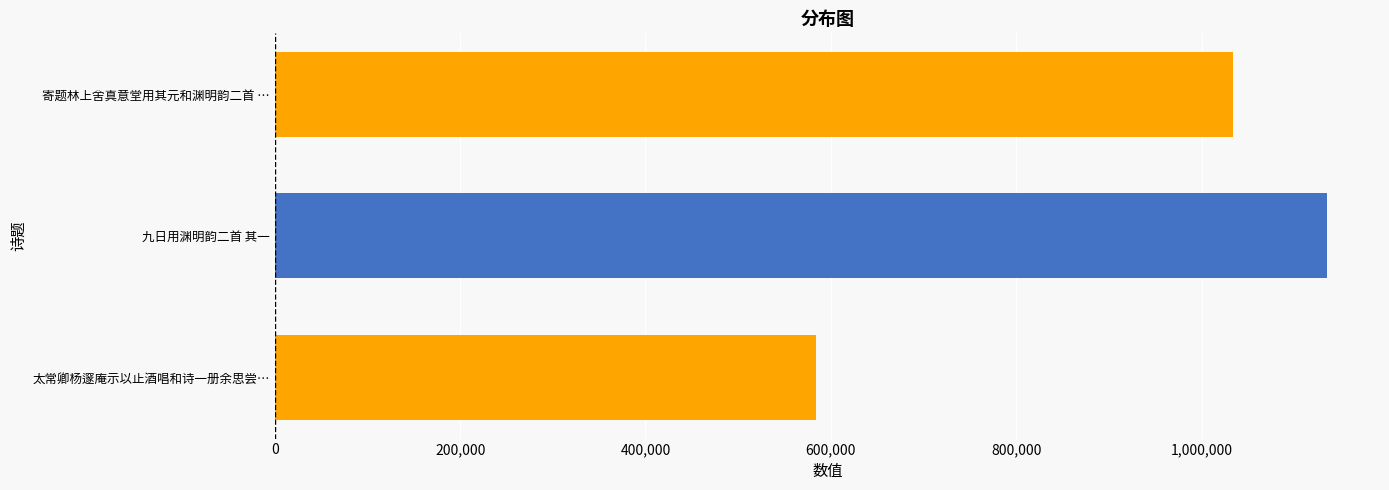

How many values are below 1034246?

1